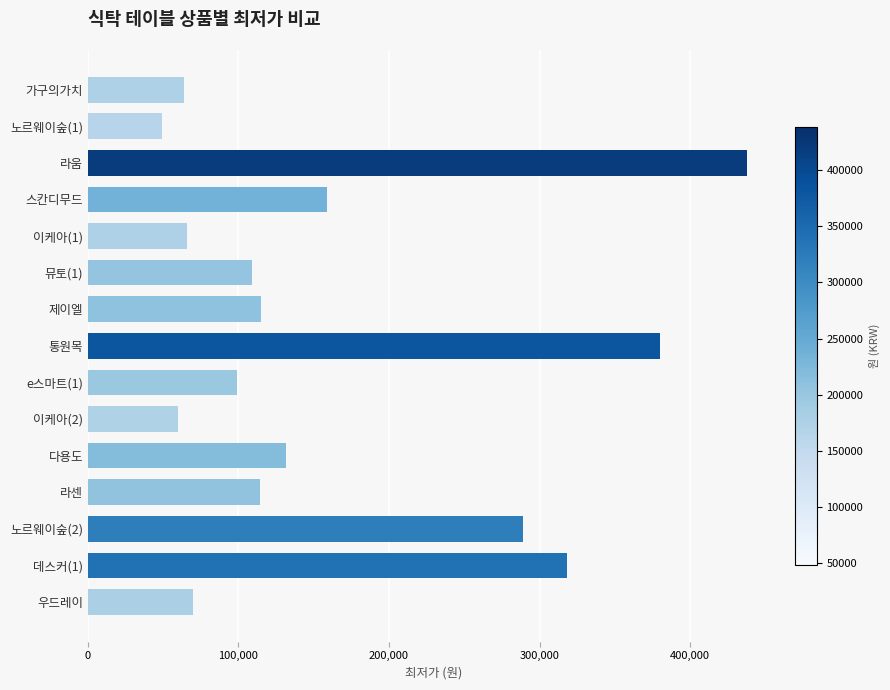

What is the change in value from 이케아(1) to 라센?

+48300